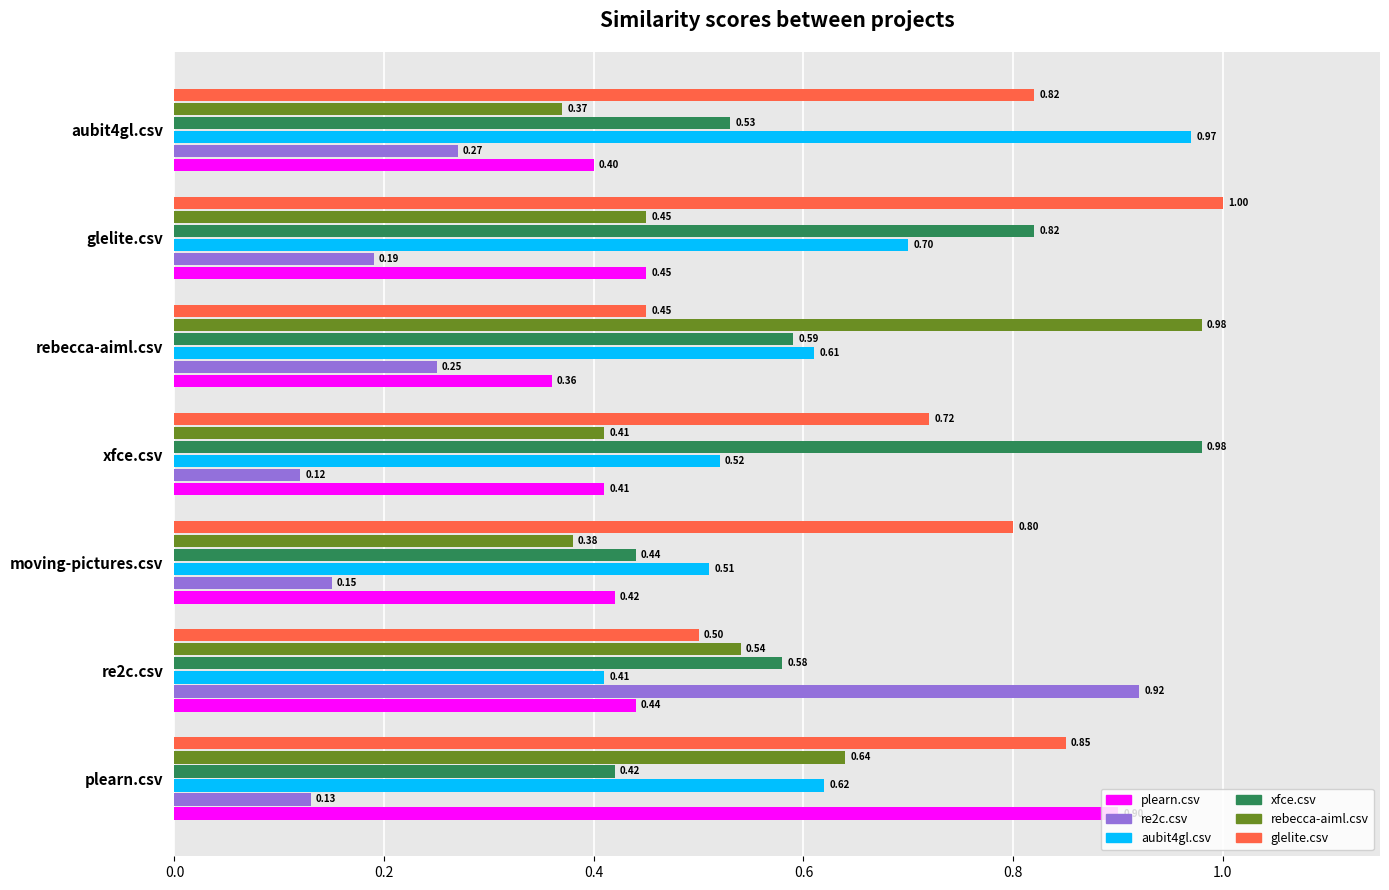

Which series has the largest total across all categories?

glelite.csv